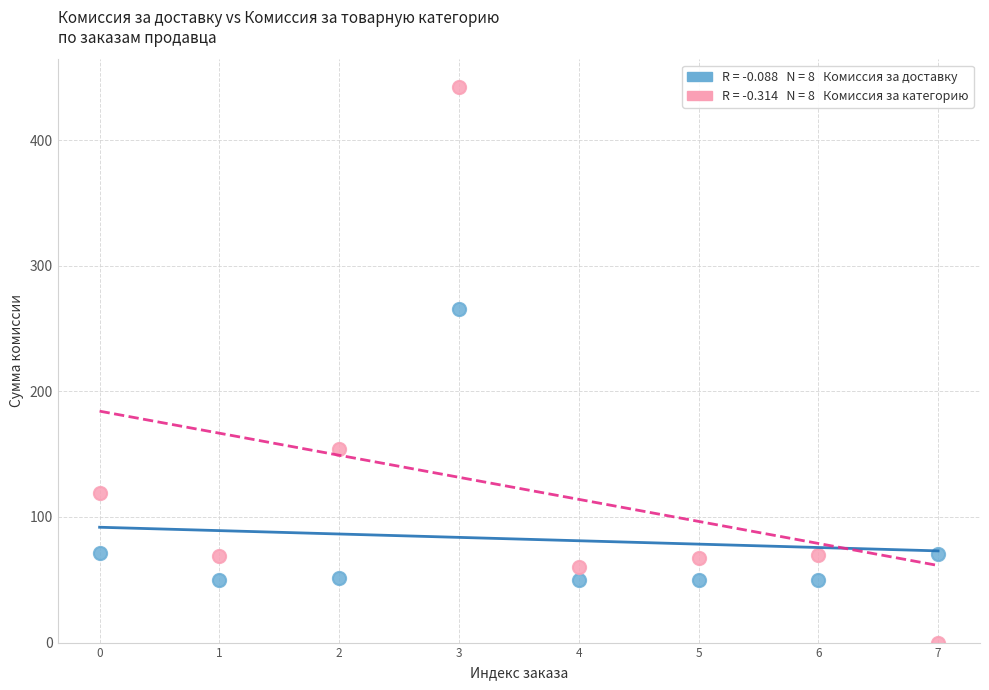

Across all series, what Y value is closest to 221?

265.4